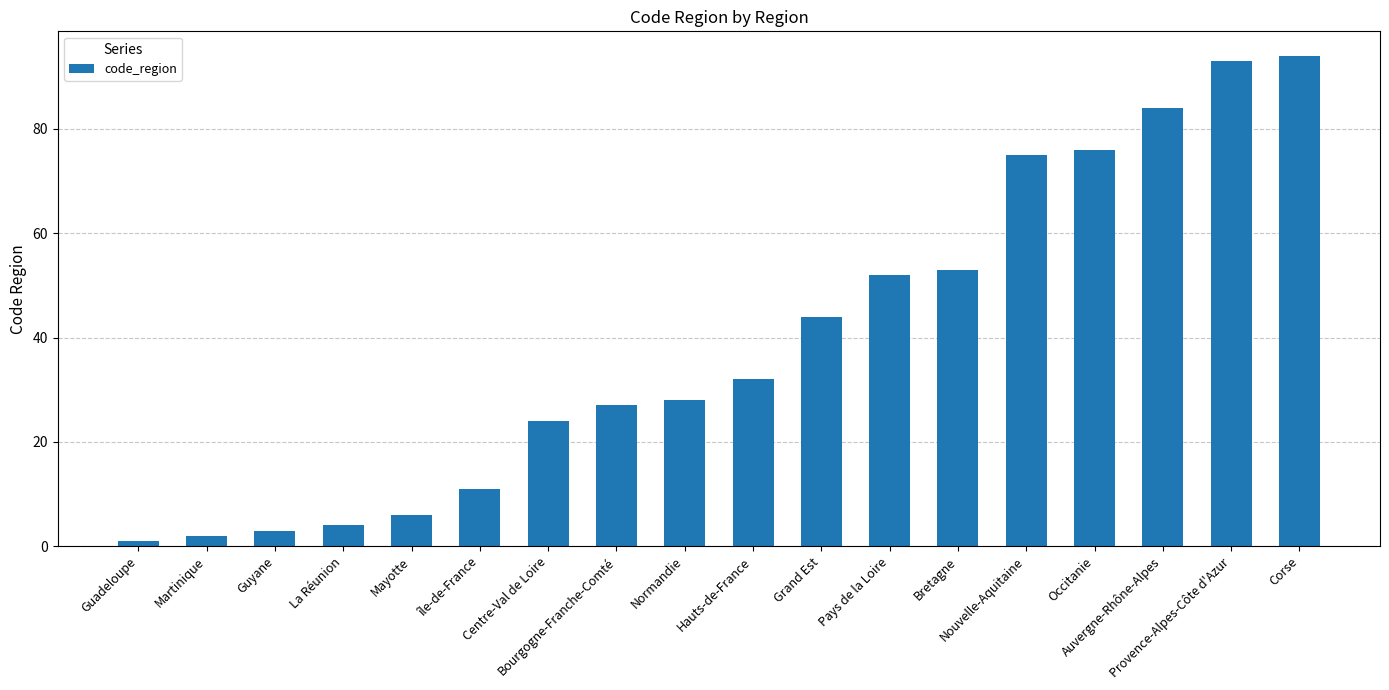

What is the difference between the maximum and second lowest values?

92